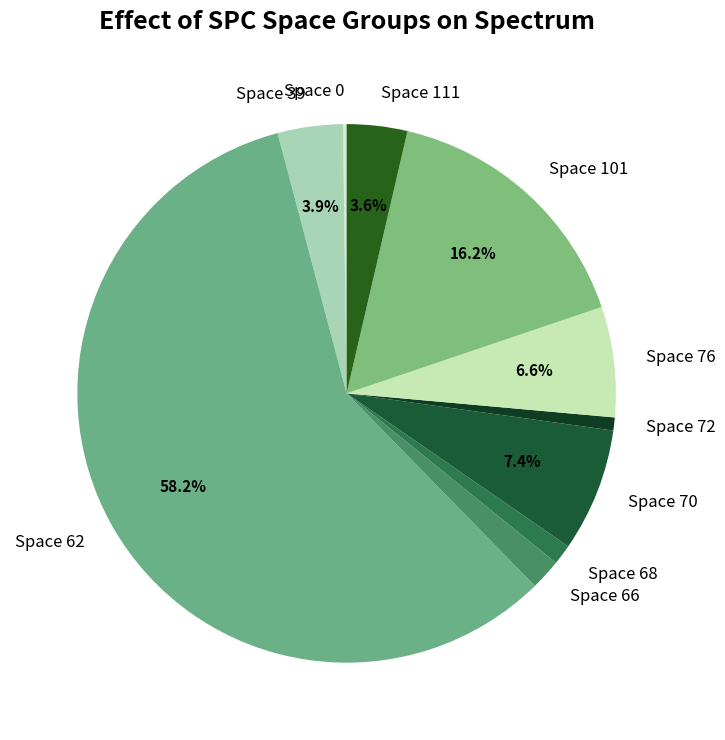

Does any single category account for the majority?

Yes